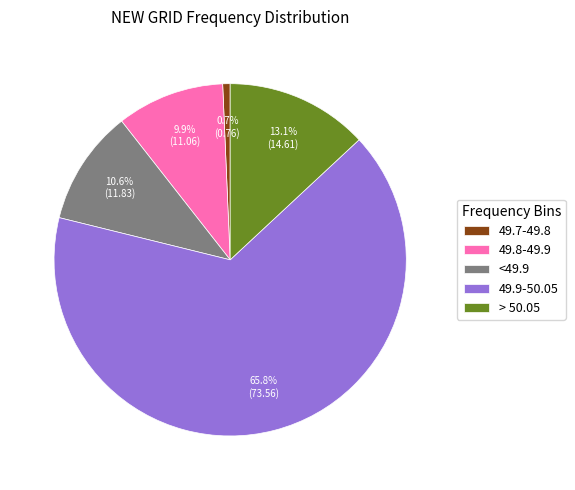

Which has a higher value, > 50.05 or 49.9-50.05?

49.9-50.05